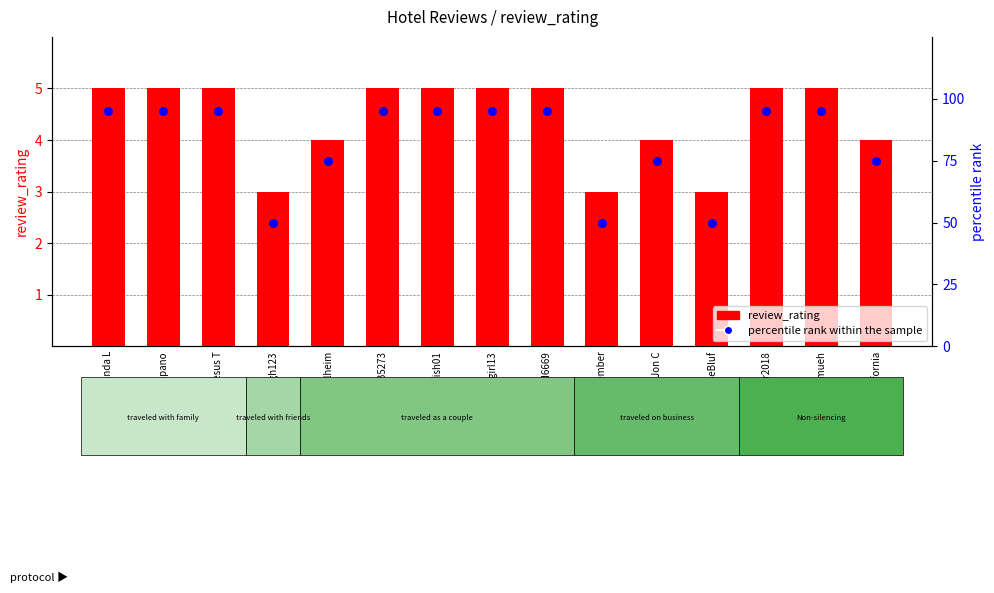

What is the total value across all series at Quitagirl13?

100